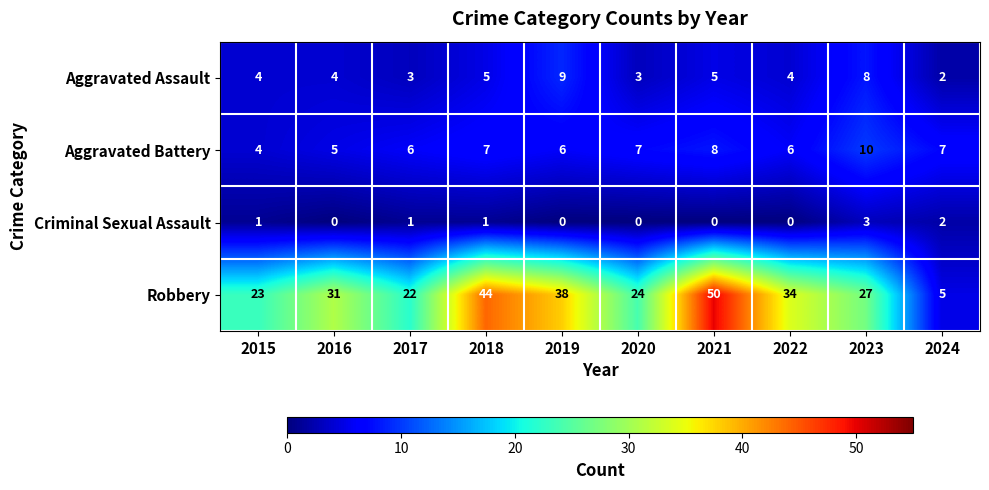

What is the sum of all Criminal Sexual Assault values?

8